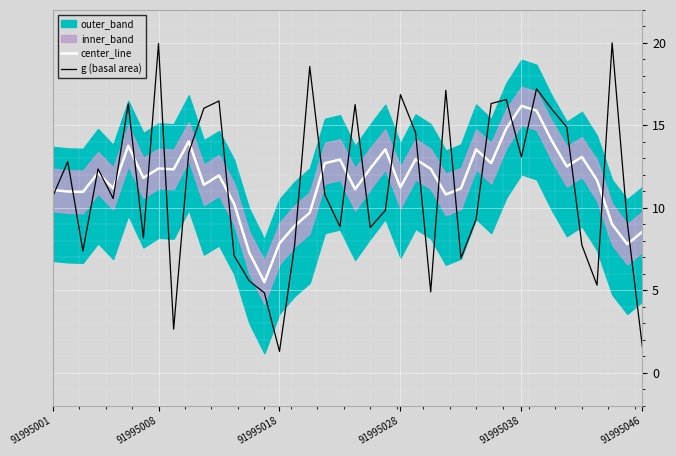

Count the number of categories in the chart.

40